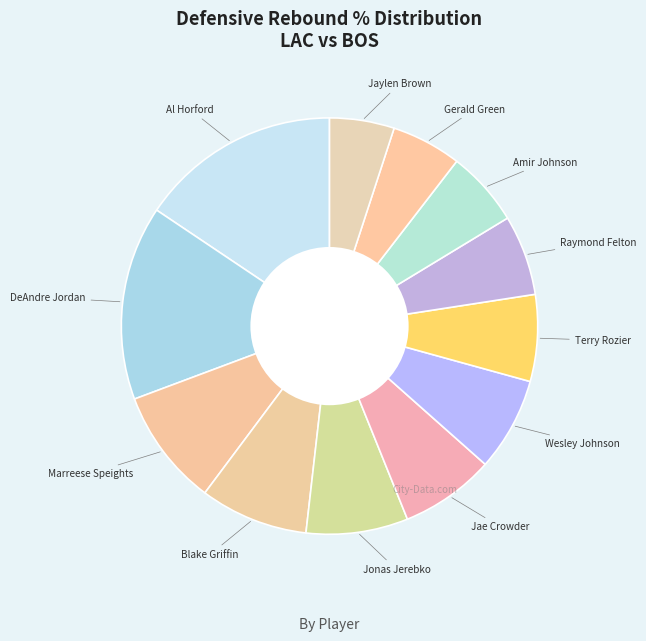

Which category has the biggest portion of the pie?

Al Horford